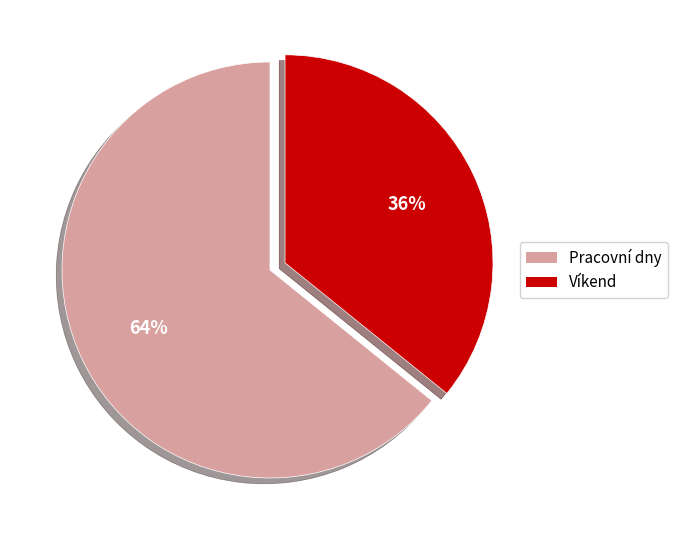

Is there any slice that represents more than half of the pie?

Yes